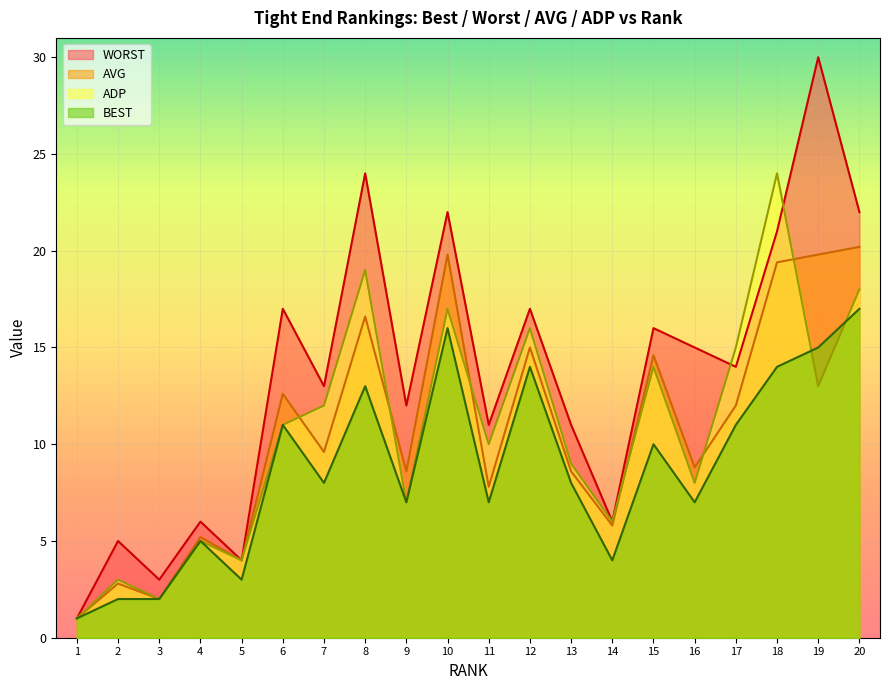

True or false: WORST has a value of 11.0 at 13.

True